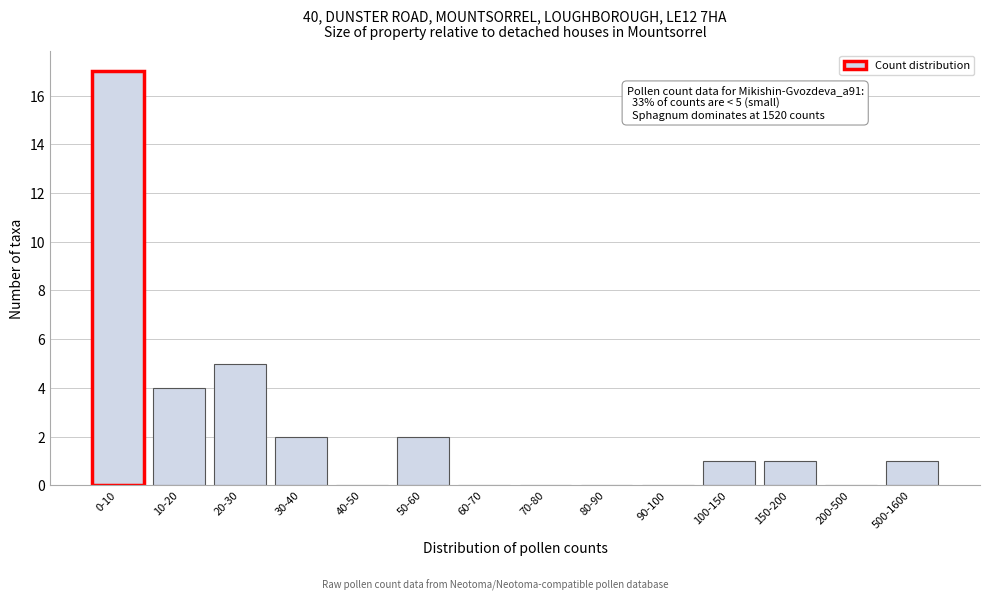

Reading left to right, list all the values displayed in this chart.

0-10=17	10-20=4	20-30=5	30-40=2	40-50=0	50-60=2	60-70=0	70-80=0	80-90=0	90-100=0	100-150=1	150-200=1	200-500=0	500-1600=1